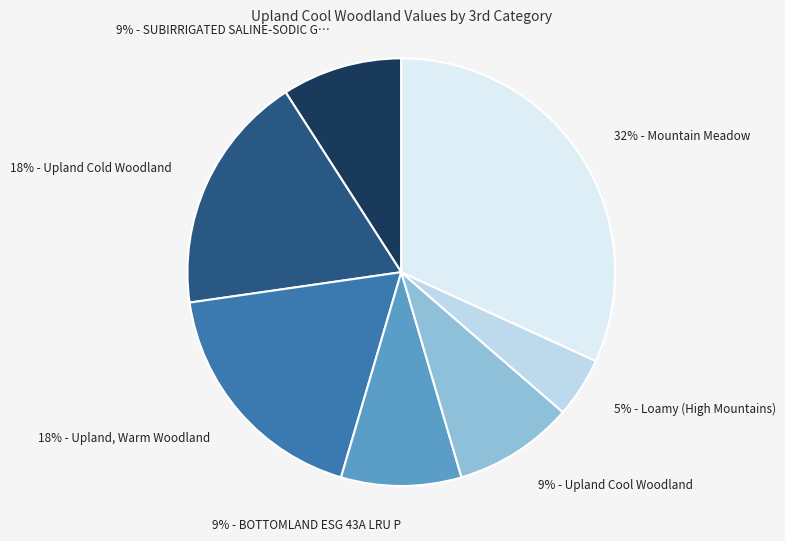

How many slices are in this pie chart?

7